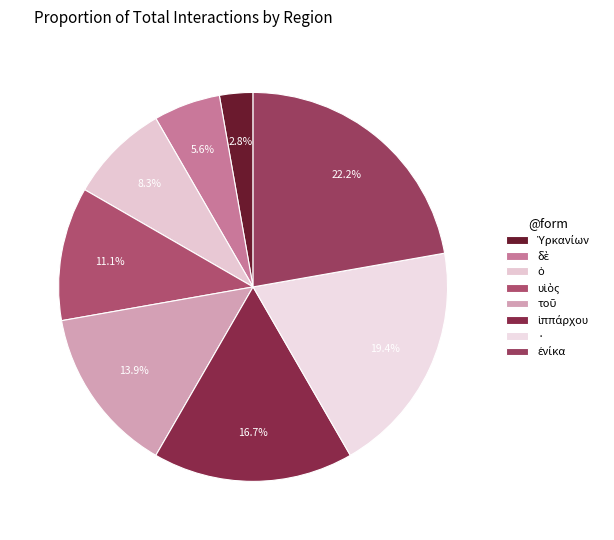

To the nearest percent, what is the difference between the largest and smallest slice percentages?

19%